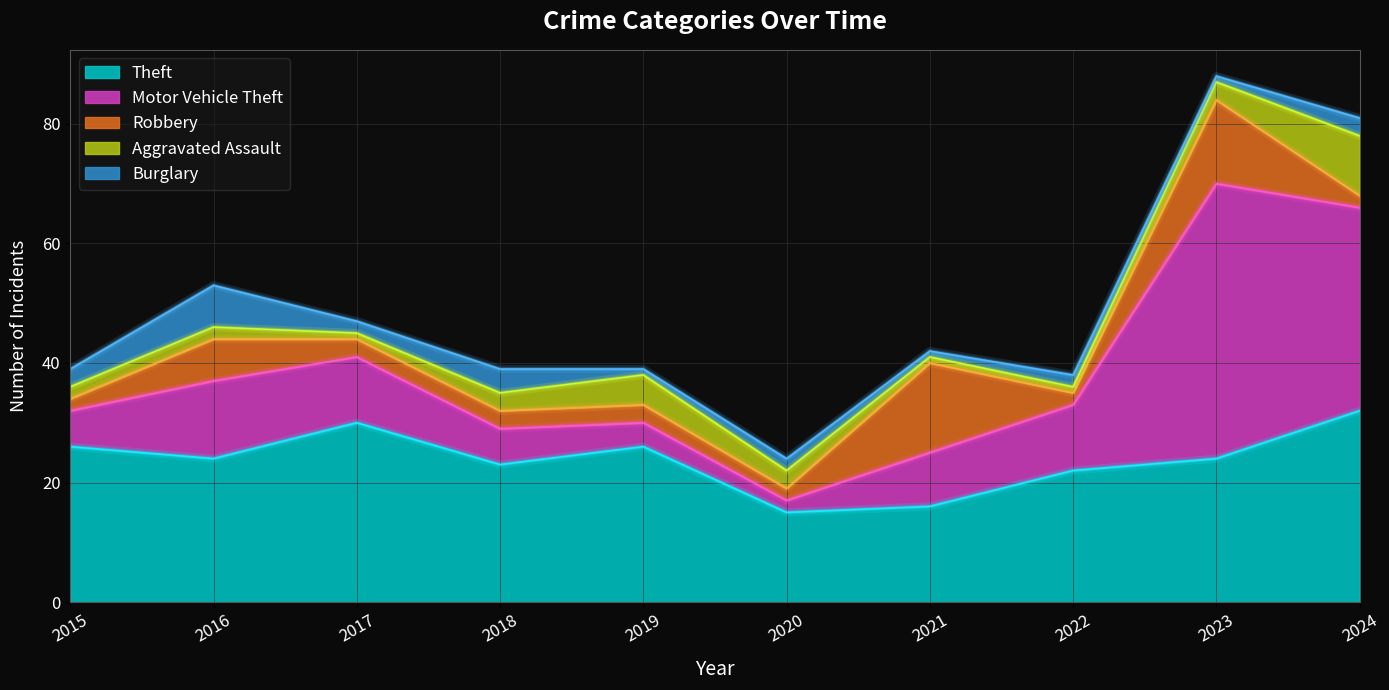

Which series has the largest range (max minus min)?

Motor Vehicle Theft